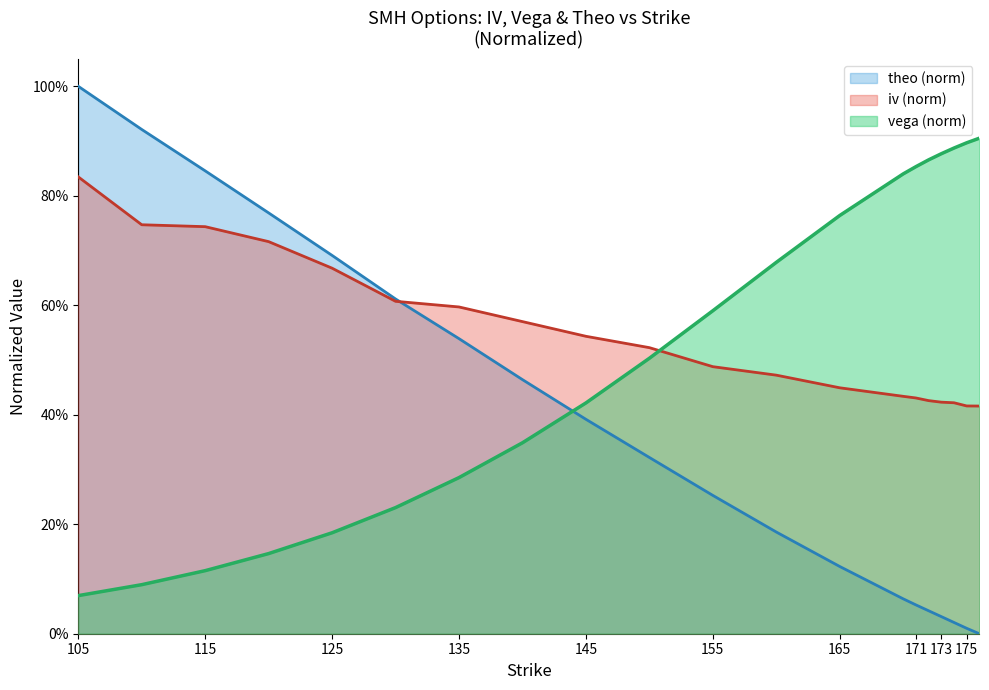

Reading right to left, transcribe all the data shown in this chart.

iv: 176=0.4	175=0.4	174=0.4	173=0.4	172=0.4	171=0.4	170=0.4	165=0.4	160=0.5	155=0.5	150=0.5	145=0.5	140=0.6	135=0.6	130=0.6	125=0.7	120=0.7	115=0.7	110=0.7	105=0.8
vega: 176=0.9	175=0.9	174=0.9	173=0.9	172=0.9	171=0.9	170=0.8	165=0.8	160=0.7	155=0.6	150=0.5	145=0.4	140=0.3	135=0.3	130=0.2	125=0.2	120=0.1	115=0.1	110=0.1	105=0.1
theo: 176=0.0	175=0.0	174=0.0	173=0.0	172=0.0	171=0.1	170=0.1	165=0.1	160=0.2	155=0.3	150=0.3	145=0.4	140=0.5	135=0.5	130=0.6	125=0.7	120=0.8	115=0.8	110=0.9	105=1.0